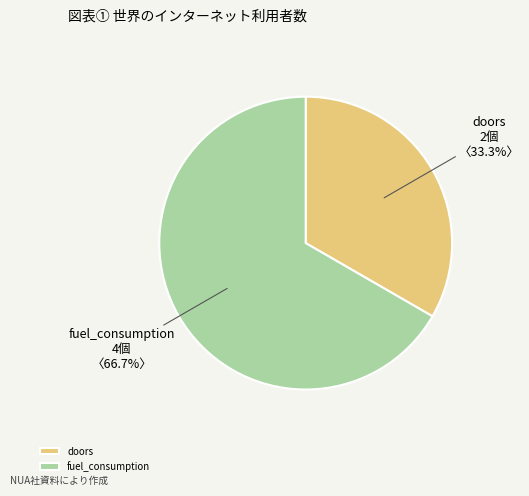

Does doors account for over 50% of the chart?

No